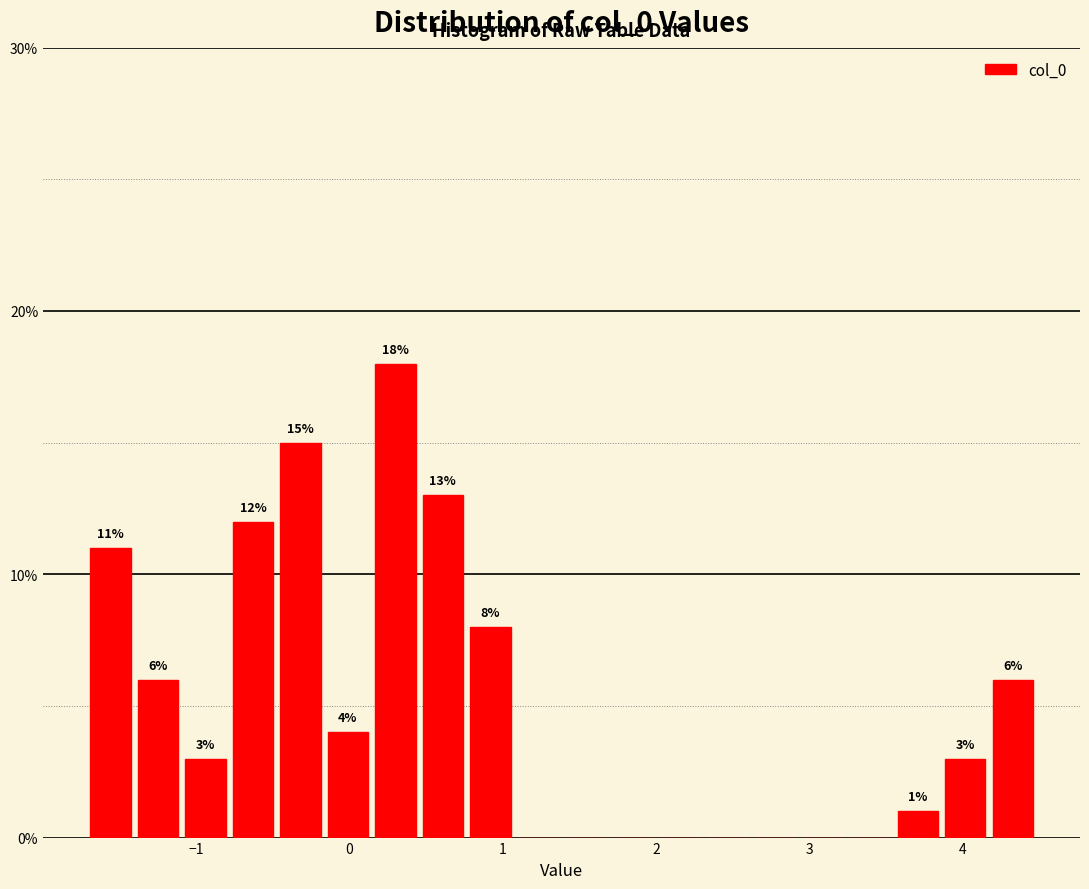

Read against the x-axis, roughly where is the centre of the tallest bar?

0.3